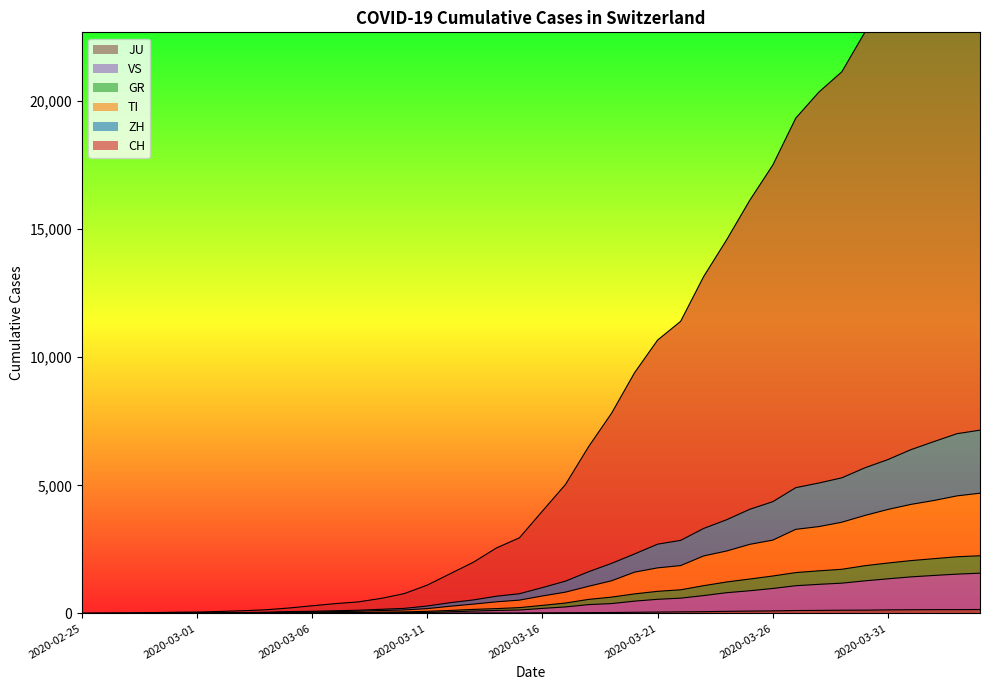

Reading right to left, transcribe all the data shown in this chart.

CH: 2020-04-04=28760	2020-04-03=28052	2020-04-02=26771	2020-04-01=25373	2020-03-31=23949	2020-03-30=22689	2020-03-29=21145	2020-03-28=20350	2020-03-27=19336	2020-03-26=17500	2020-03-25=16126	2020-03-24=14589	2020-03-23=13152	2020-03-22=11403	2020-03-21=10671	2020-03-20=9398	2020-03-19=7815	2020-03-18=6506	2020-03-17=5035	2020-03-16=3998	2020-03-15=2953	2020-03-14=2555	2020-03-13=1999	2020-03-12=1553	2020-03-11=1107	2020-03-10=775	2020-03-09=588	2020-03-08=450	2020-03-07=383	2020-03-06=299	2020-03-05=213	2020-03-04=144	2020-03-03=106	2020-03-02=77	2020-03-01=54	2020-02-29=46	2020-02-28=31	2020-02-27=14	2020-02-26=7	2020-02-25=0
ZH: 2020-04-04=7155	2020-04-03=7017	2020-04-02=6709	2020-04-01=6393	2020-03-31=6006	2020-03-30=5684	2020-03-29=5294	2020-03-28=5091	2020-03-27=4910	2020-03-26=4362	2020-03-25=4065	2020-03-24=3659	2020-03-23=3318	2020-03-22=2852	2020-03-21=2704	2020-03-20=2323	2020-03-19=1954	2020-03-18=1627	2020-03-17=1261	2020-03-16=1009	2020-03-15=770	2020-03-14=672	2020-03-13=527	2020-03-12=421	2020-03-11=290	2020-03-10=198	2020-03-09=162	2020-03-08=125	2020-03-07=105	2020-03-06=83	2020-03-05=72	2020-03-04=47	2020-03-03=36	2020-03-02=27	2020-03-01=18	2020-02-29=16	2020-02-28=11	2020-02-27=6	2020-02-26=3	2020-02-25=0
GR: 2020-04-04=2252	2020-04-03=2212	2020-04-02=2138	2020-04-01=2062	2020-03-31=1968	2020-03-30=1863	2020-03-29=1724	2020-03-28=1663	2020-03-27=1595	2020-03-26=1461	2020-03-25=1343	2020-03-24=1229	2020-03-23=1083	2020-03-22=923	2020-03-21=863	2020-03-20=763	2020-03-19=637	2020-03-18=548	2020-03-17=406	2020-03-16=315	2020-03-15=227	2020-03-14=189	2020-03-13=158	2020-03-12=118	2020-03-11=81	2020-03-10=61	2020-03-09=52	2020-03-08=36	2020-03-07=30	2020-03-06=26	2020-03-05=24	2020-03-04=19	2020-03-03=15	2020-03-02=13	2020-03-01=9	2020-02-29=8	2020-02-28=8	2020-02-27=3	2020-02-26=2	2020-02-25=0
TI: 2020-04-04=4694	2020-04-03=4589	2020-04-02=4409	2020-04-01=4257	2020-03-31=4059	2020-03-30=3825	2020-03-29=3561	2020-03-28=3390	2020-03-27=3283	2020-03-26=2862	2020-03-25=2697	2020-03-24=2438	2020-03-23=2245	2020-03-22=1868	2020-03-21=1779	2020-03-20=1612	2020-03-19=1275	2020-03-18=1059	2020-03-17=832	2020-03-16=683	2020-03-15=520	2020-03-14=454	2020-03-13=364	2020-03-12=281	2020-03-11=189	2020-03-10=136	2020-03-09=113	2020-03-08=85	2020-03-07=71	2020-03-06=54	2020-03-05=49	2020-03-04=32	2020-03-03=23	2020-03-02=17	2020-03-01=11	2020-02-29=10	2020-02-28=9	2020-02-27=4	2020-02-26=3	2020-02-25=0
VS: 2020-04-04=1572	2020-04-03=1534	2020-04-02=1483	2020-04-01=1427	2020-03-31=1351	2020-03-30=1272	2020-03-29=1182	2020-03-28=1136	2020-03-27=1082	2020-03-26=974	2020-03-25=885	2020-03-24=810	2020-03-23=697	2020-03-22=596	2020-03-21=552	2020-03-20=480	2020-03-19=385	2020-03-18=344	2020-03-17=254	2020-03-16=197	2020-03-15=134	2020-03-14=116	2020-03-13=93	2020-03-12=65	2020-03-11=37	2020-03-10=29	2020-03-09=24	2020-03-08=17	2020-03-07=12	2020-03-06=10	2020-03-05=9	2020-03-04=6	2020-03-03=5	2020-03-02=4	2020-03-01=3	2020-02-29=2	2020-02-28=2	2020-02-27=1	2020-02-26=0	2020-02-25=0
JU: 2020-04-04=154	2020-04-03=149	2020-04-02=149	2020-04-01=145	2020-03-31=140	2020-03-30=128	2020-03-29=127	2020-03-28=119	2020-03-27=114	2020-03-26=100	2020-03-25=92	2020-03-24=82	2020-03-23=69	2020-03-22=61	2020-03-21=54	2020-03-20=44	2020-03-19=36	2020-03-18=32	2020-03-17=29	2020-03-16=25	2020-03-15=19	2020-03-14=18	2020-03-13=17	2020-03-12=12	2020-03-11=7	2020-03-10=7	2020-03-09=7	2020-03-08=5	2020-03-07=5	2020-03-06=4	2020-03-05=4	2020-03-04=2	2020-03-03=2	2020-03-02=1	2020-03-01=1	2020-02-29=1	2020-02-28=1	2020-02-27=1	2020-02-26=0	2020-02-25=0